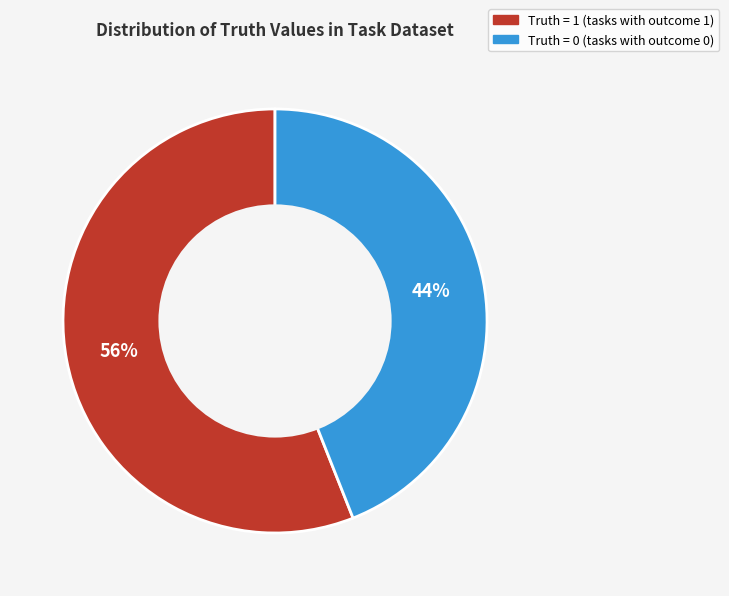

Is it true that Truth = 0 (tasks with outcome 0) is 44% of the pie?

True